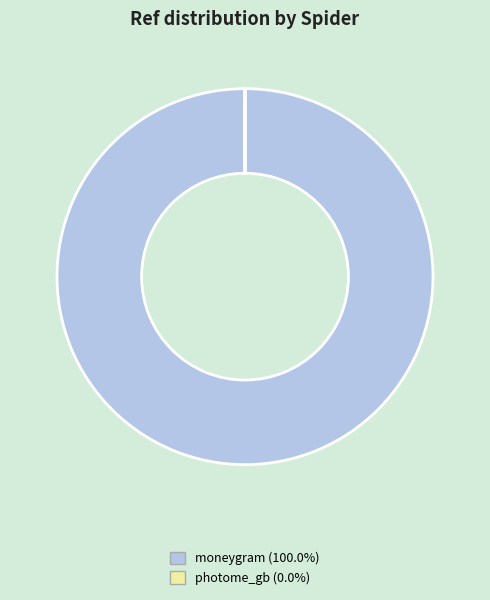

What is the largest slice in the pie chart?

moneygram